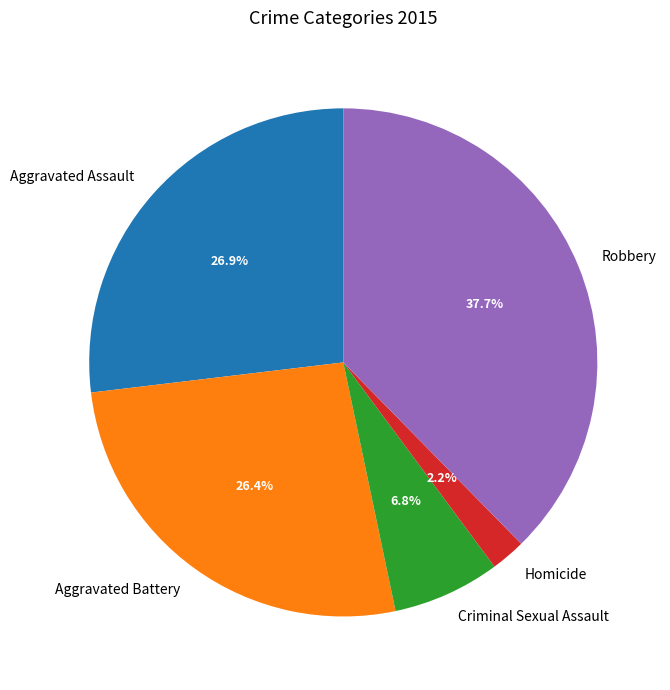

Combined, what portion of the pie is Aggravated Battery and Aggravated Assault?

53.3%